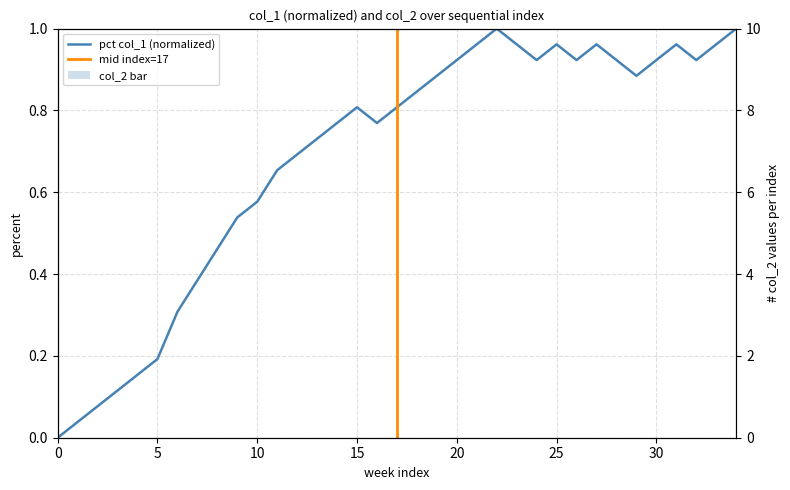

The value at 17 is 0.8. True or false?

True